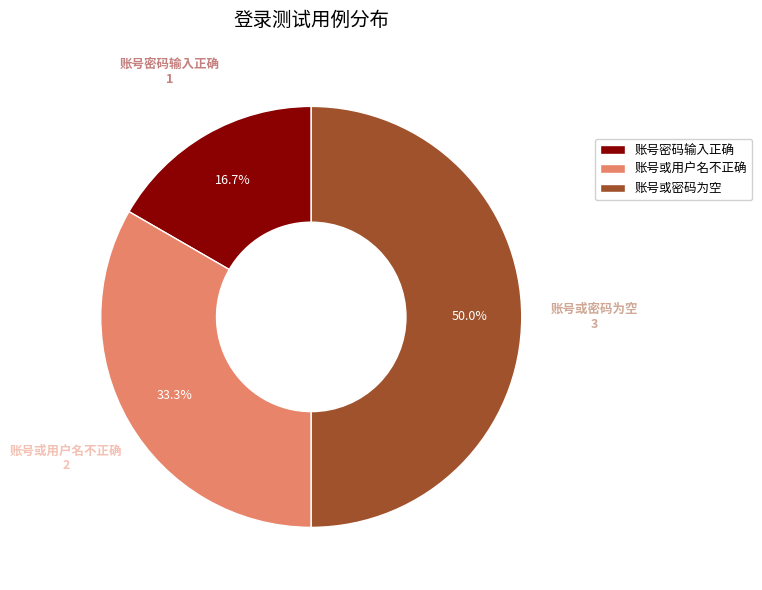

To the nearest percent, what portion does 账号密码输入正确 represent?

17%